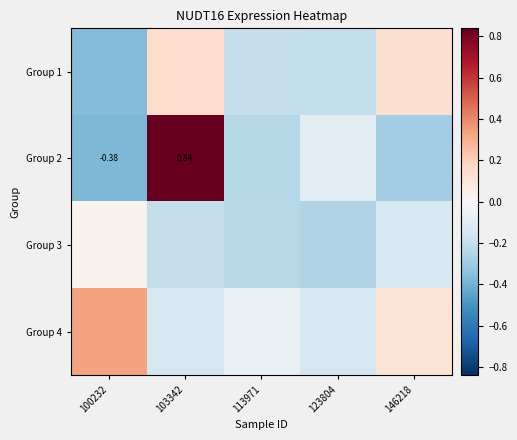

List the series in order of their peak value, highest first.

Group 2, Group 4, Group 1, Group 3